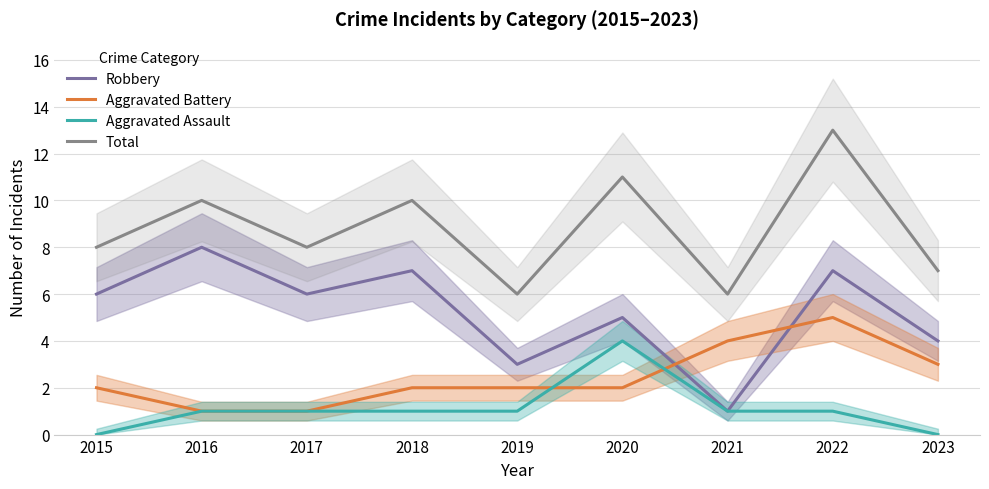

True or false: Aggravated Battery and Robbery cross at least once.

True